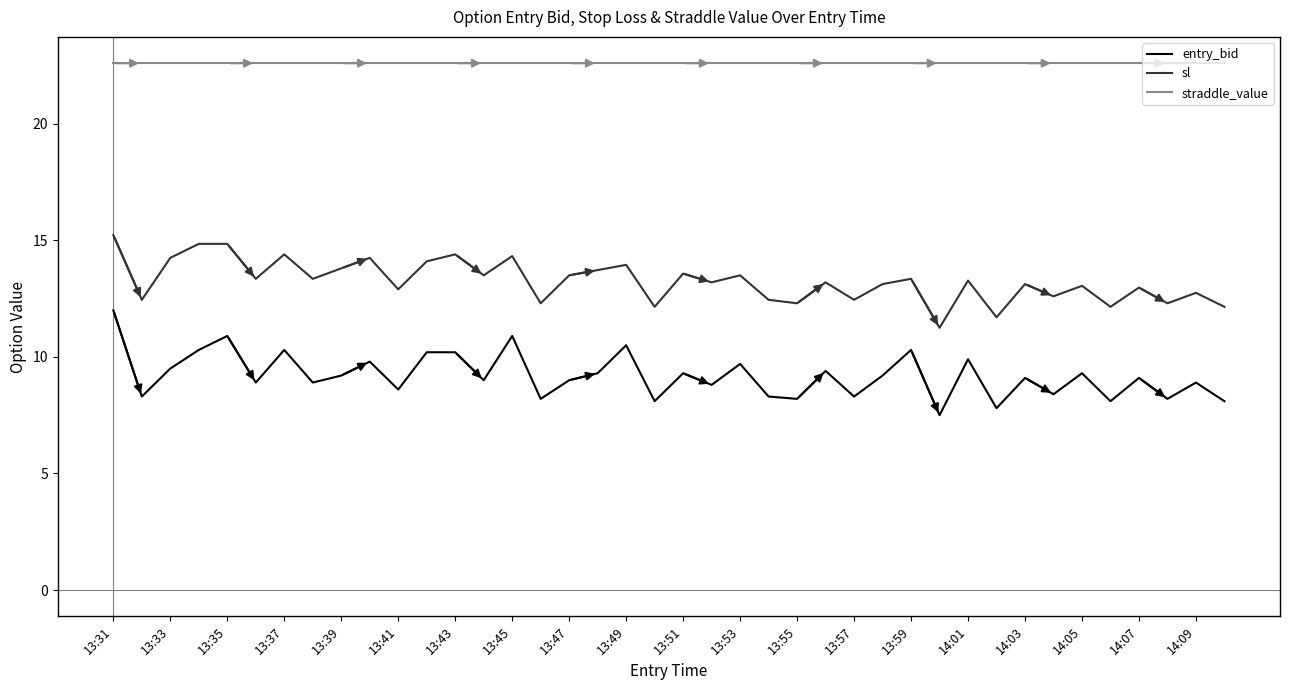

What is the highest value of the sl series?

15.2